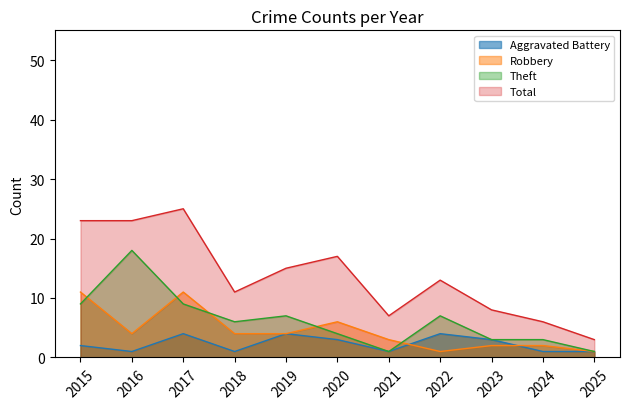

How many interior local valleys does the Robbery series have?

2